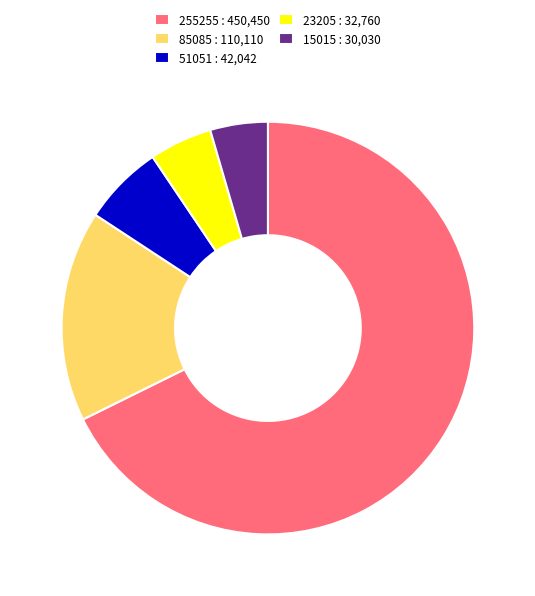

Does any single category account for the majority?

Yes